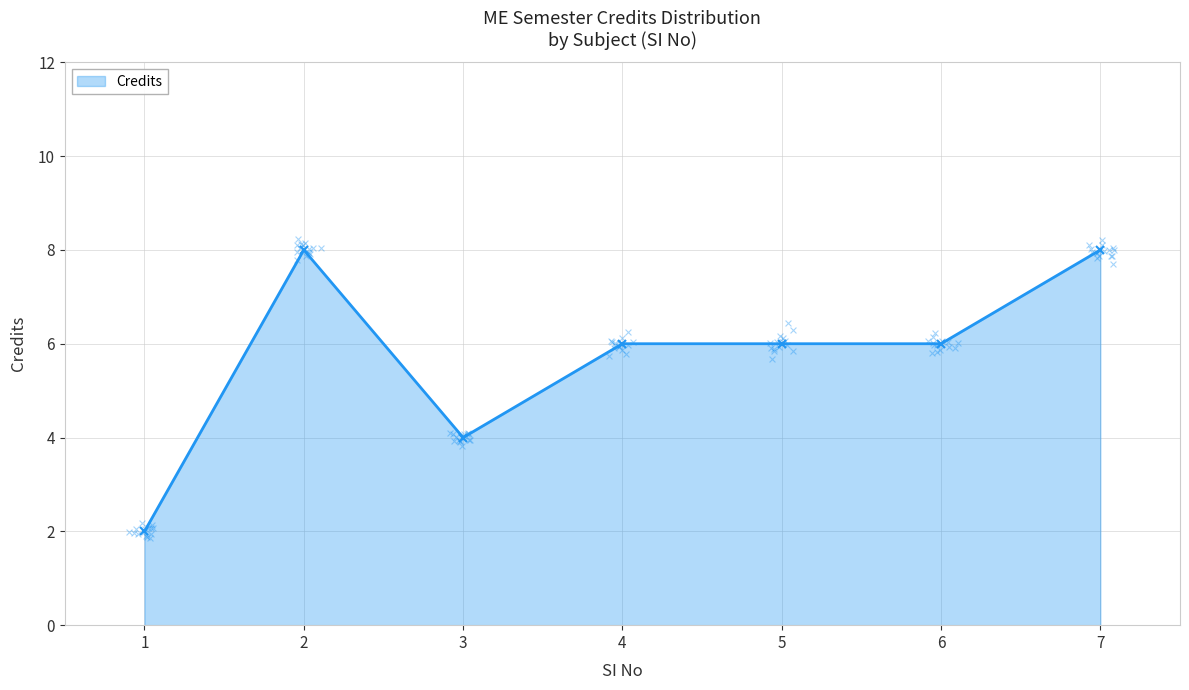

Which has a higher value, 4 or 5?

4